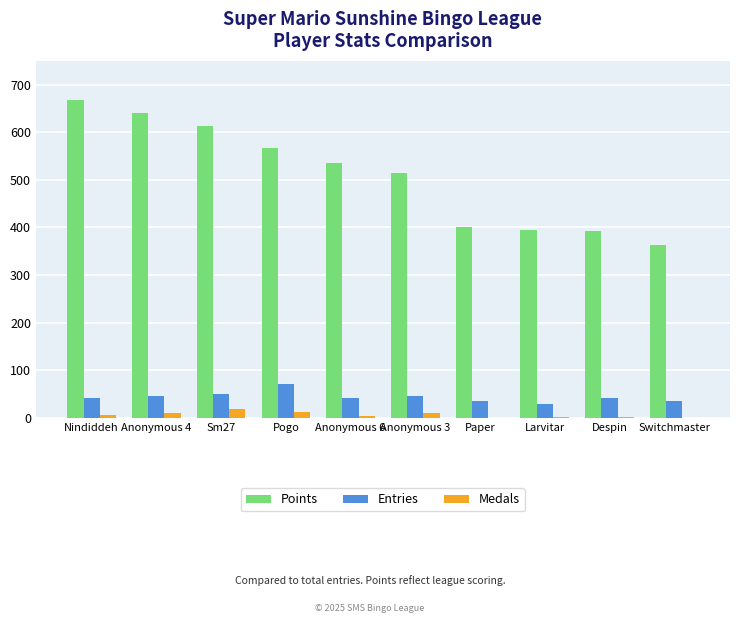

Which series changed the most between Pogo and Anonymous 6?

Points